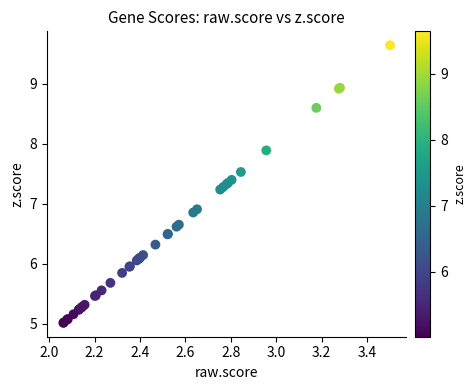

What Y value in the scatter plot is closest to 7?

6.9